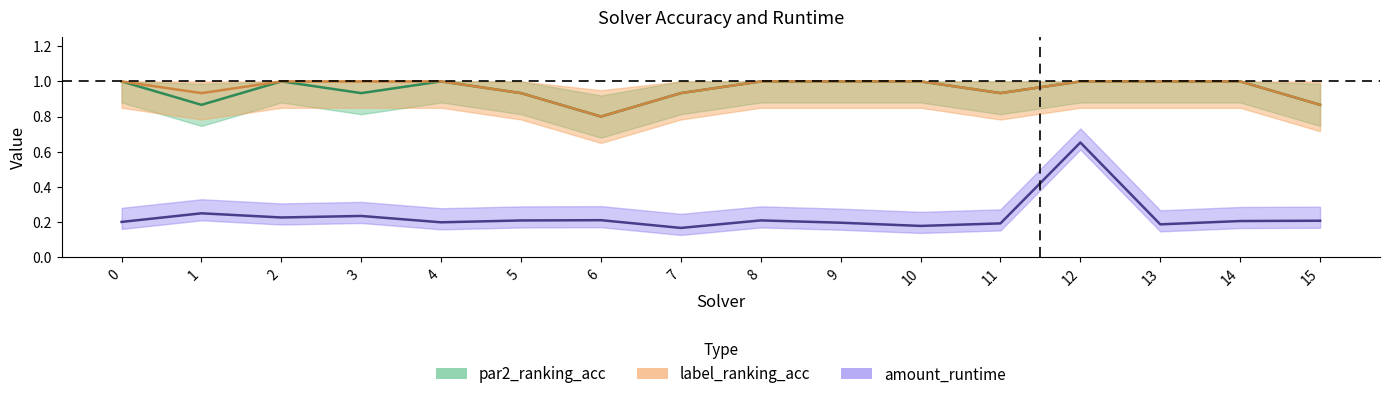

What is the average value of the par2_ranking_acc series?

1.0